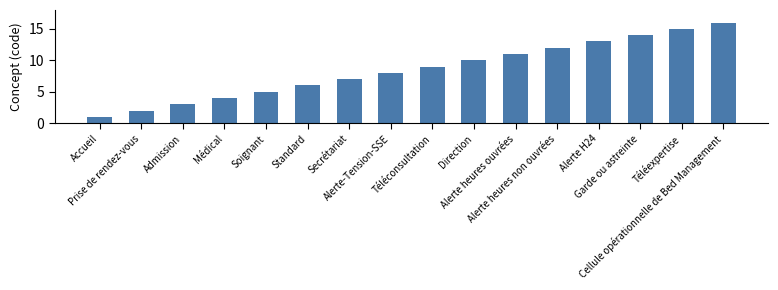

What is the difference between the values at Alerte H24 and Médical?

9